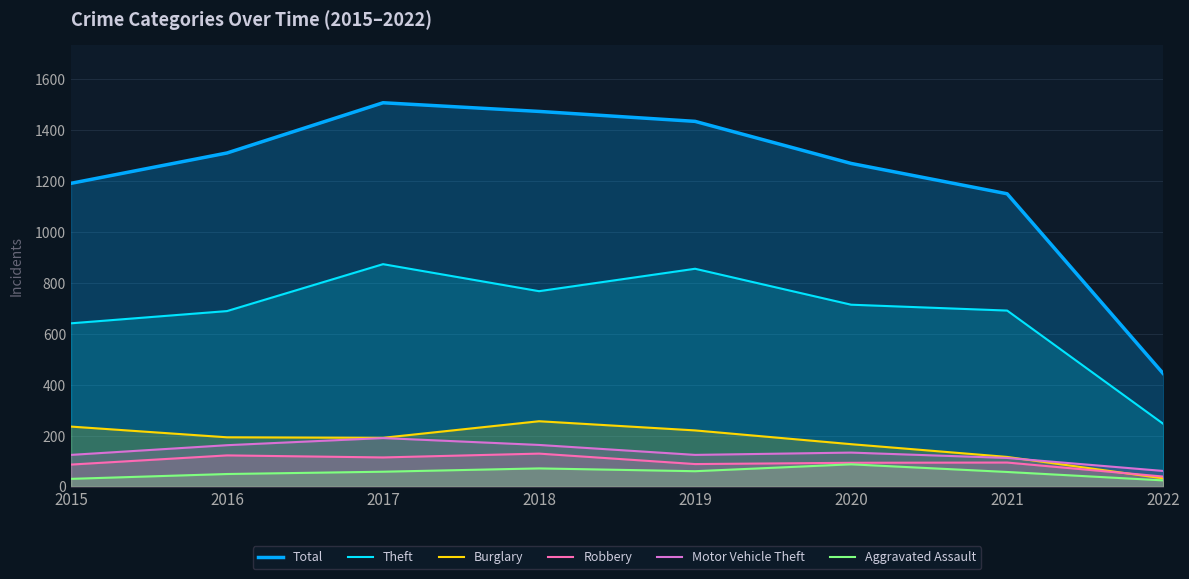

At which category is the sum across all series the highest?

2017